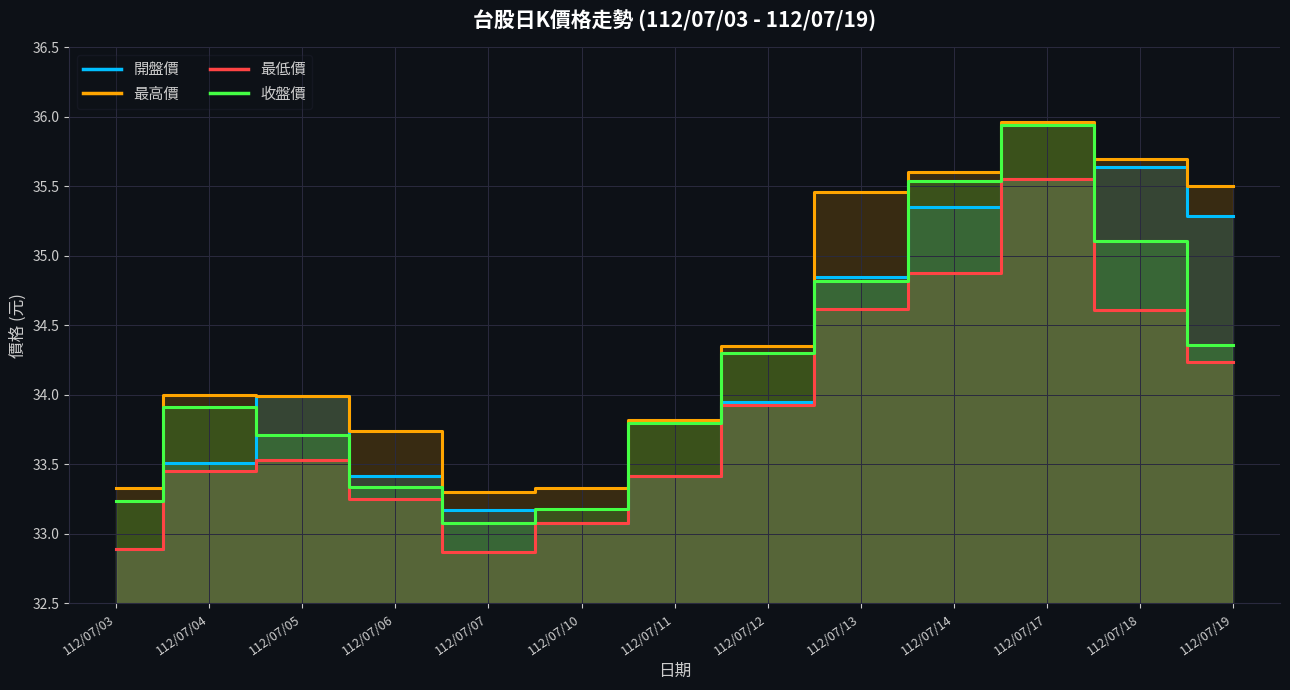

The value of 收盤價 at 112/07/05 is 6.9. True or false?

False